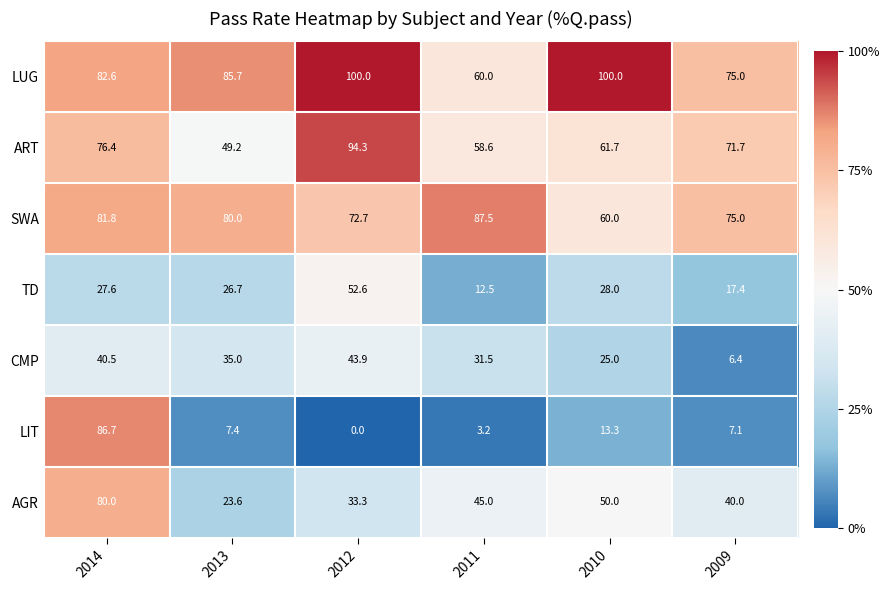

What is the highest value of the CMP series?

43.9